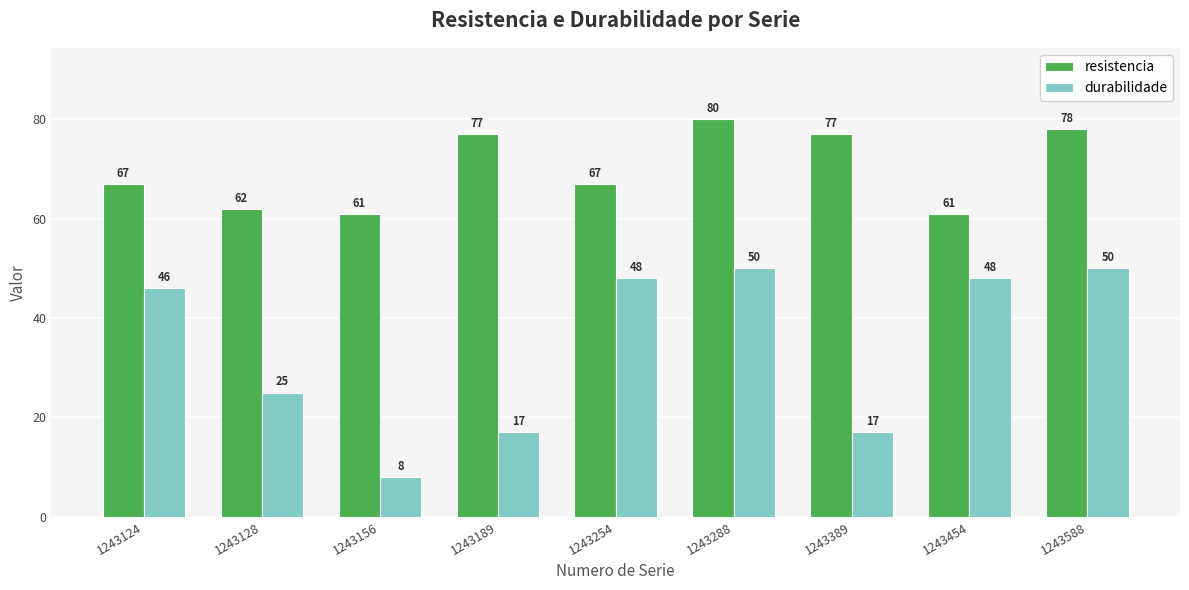

What is the difference between the maximum and second lowest values in the durabilidade series?

33